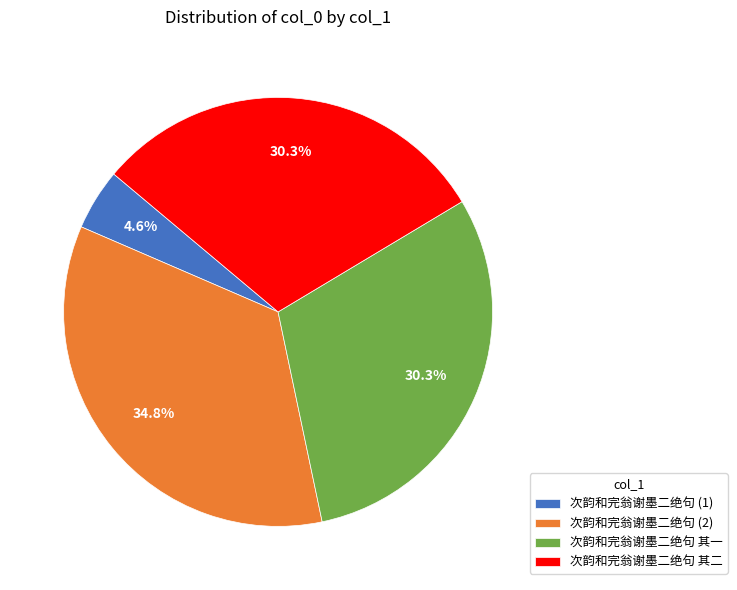

Which slice is the smallest?

次韵和完翁谢墨二绝句 (1)